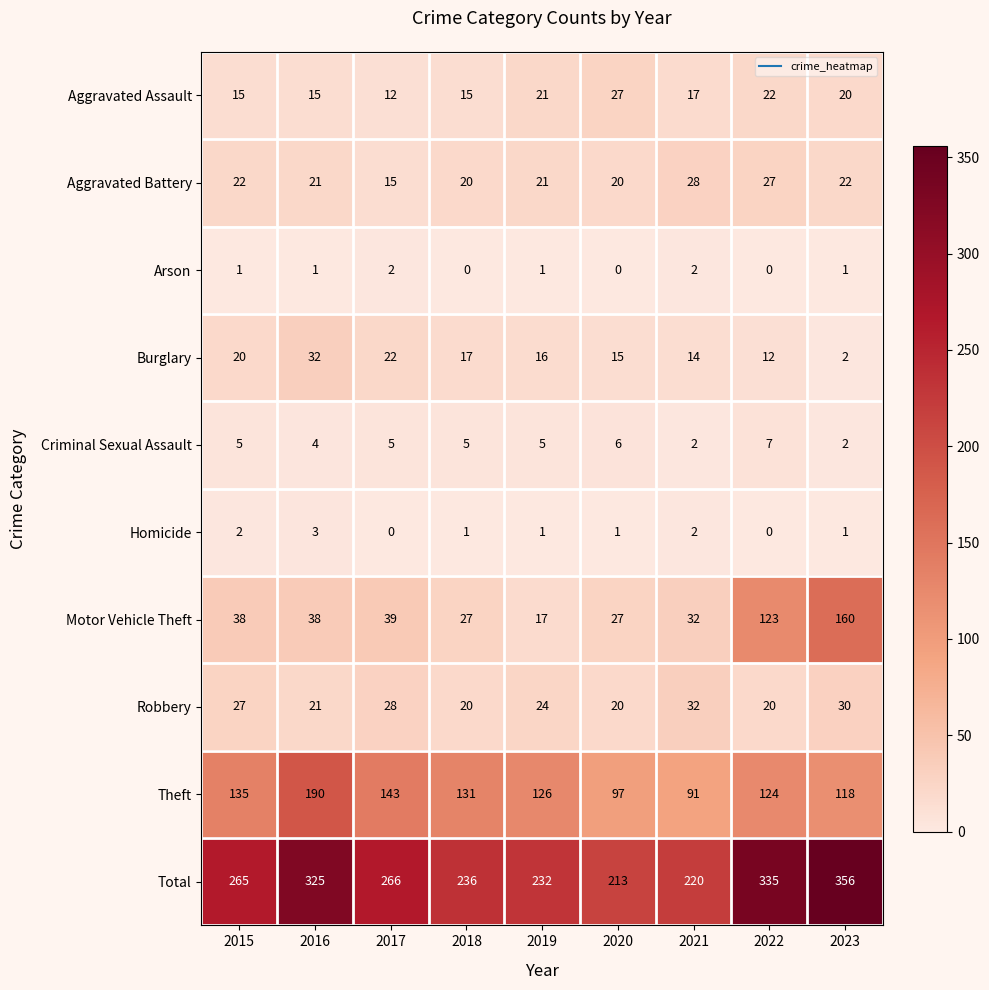

Between 2017 and 2018, which series saw the biggest shift?

Total